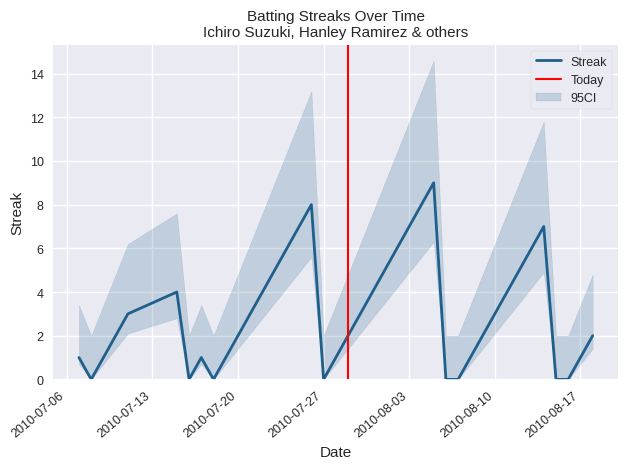

What is the highest value of the Streak series?

9